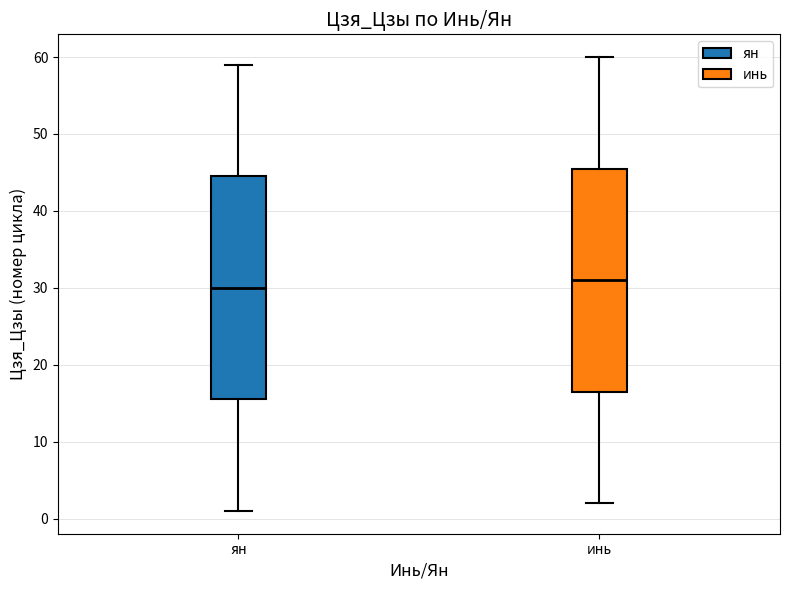

Where does the lower whisker of the box for ян end on the y-axis? The values are not printed on the chart, so give them approximately, as read against the axis.

1